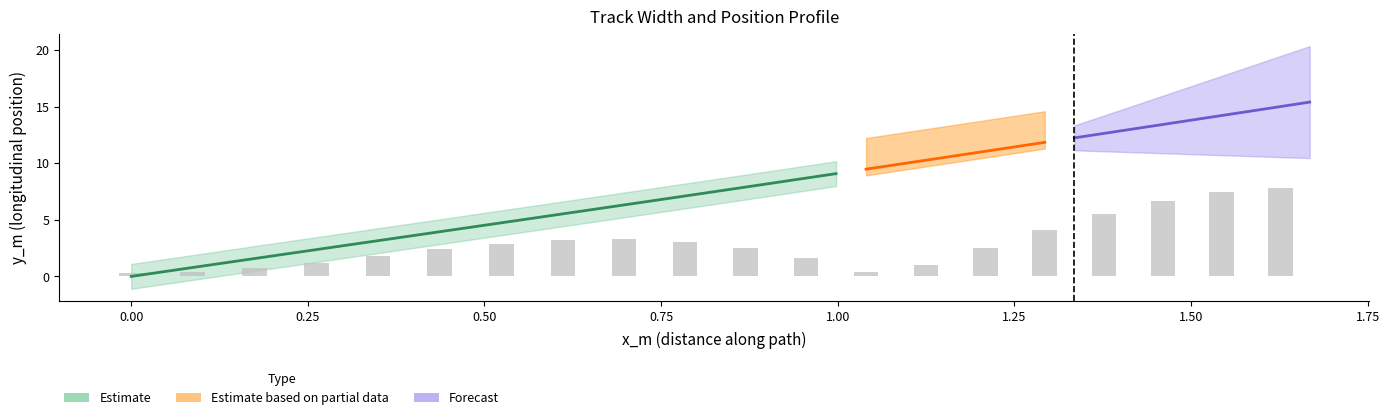

What is the difference between the maximum and minimum values in the x_m series?

1.7